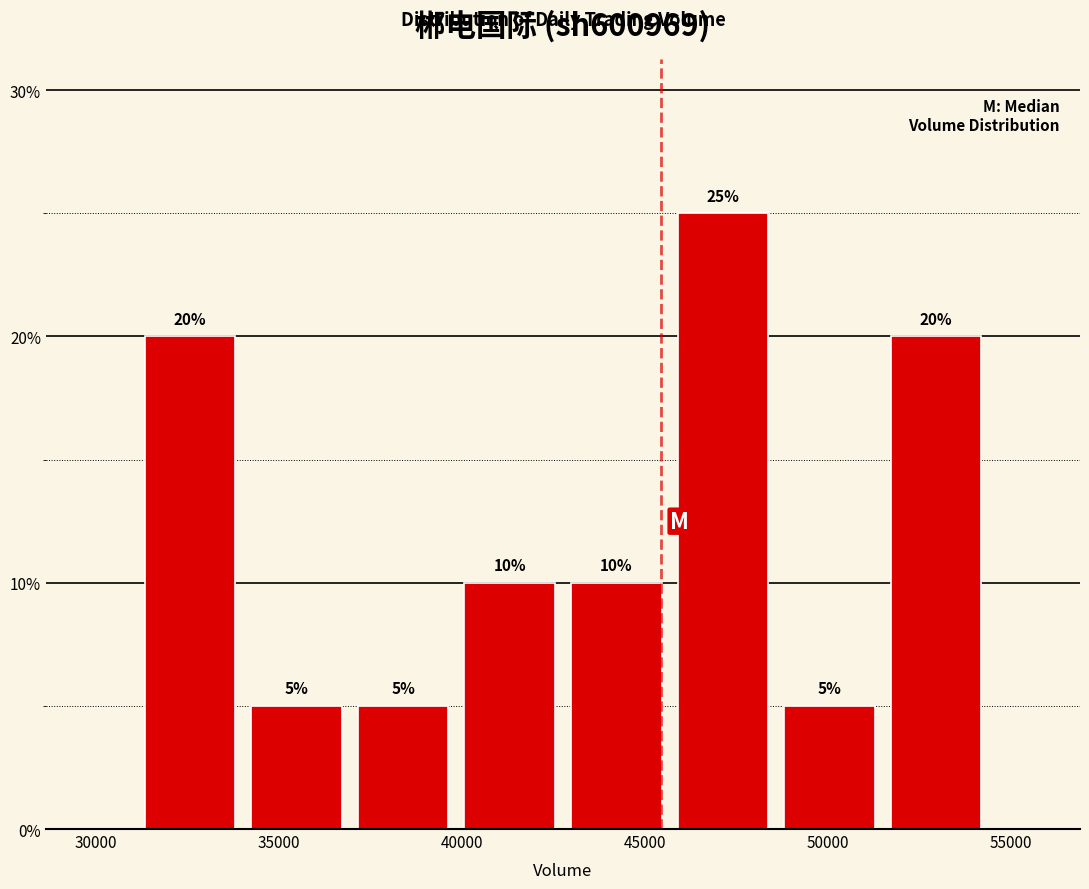

Which range on the x-axis has the tallest bar?

45500 to 48500